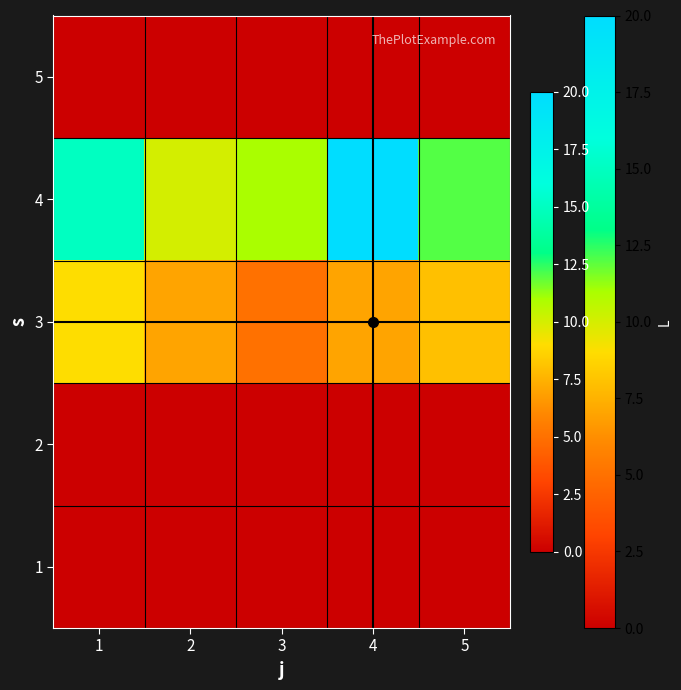

At which category is the sum across all series the highest?

4